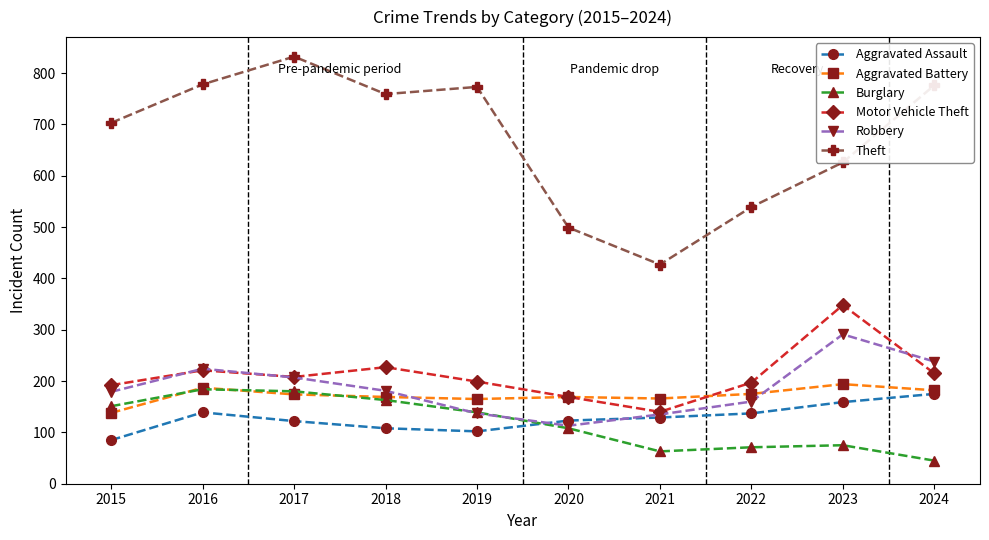

How many interior local peaks does the Robbery series have?

2